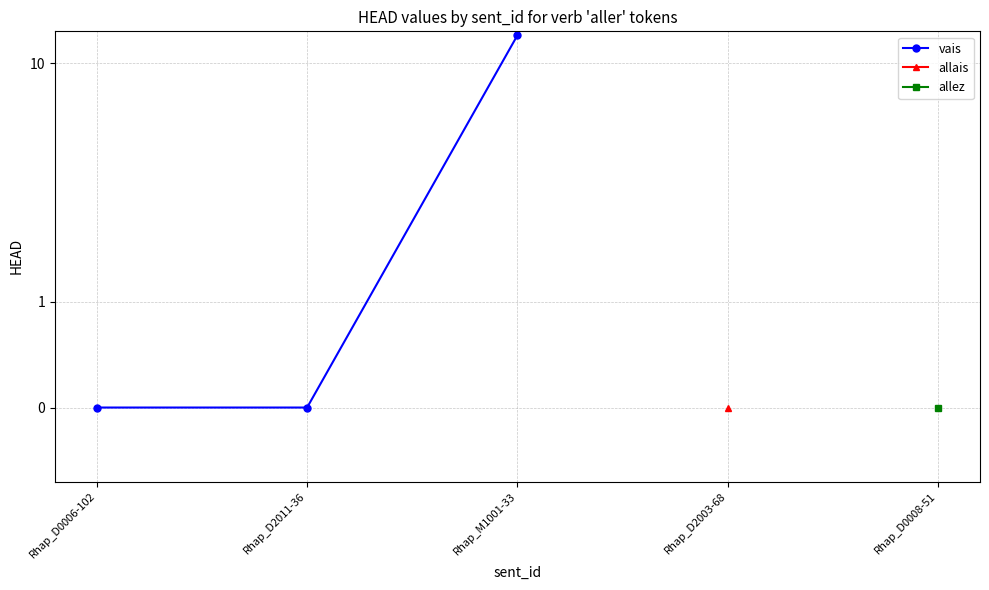

What is the label of the 2nd point from the left?

Rhap_D2011-36